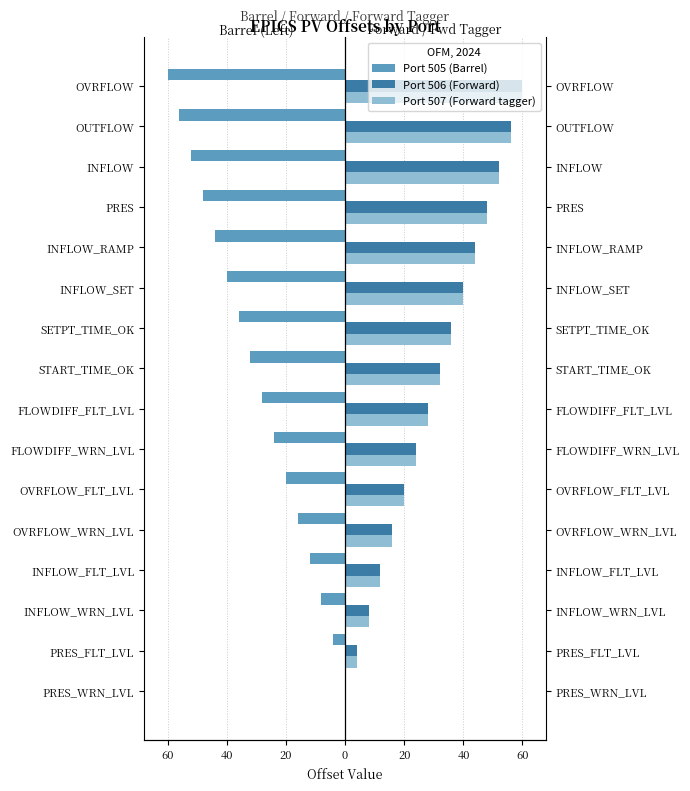

At OUTFLOW, list the series in order from smallest to largest.

Port 505 (Barrel), Port 506 (Forward), Port 507 (Forward tagger)